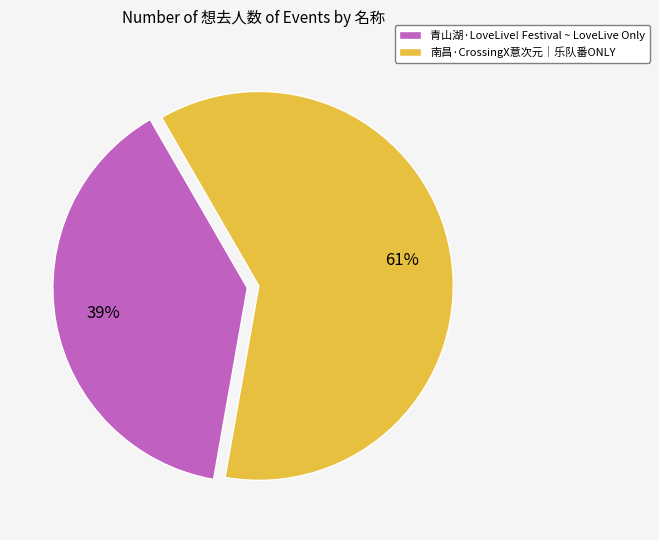

To the nearest percent, what is the difference between the largest and smallest slice percentages?

22%